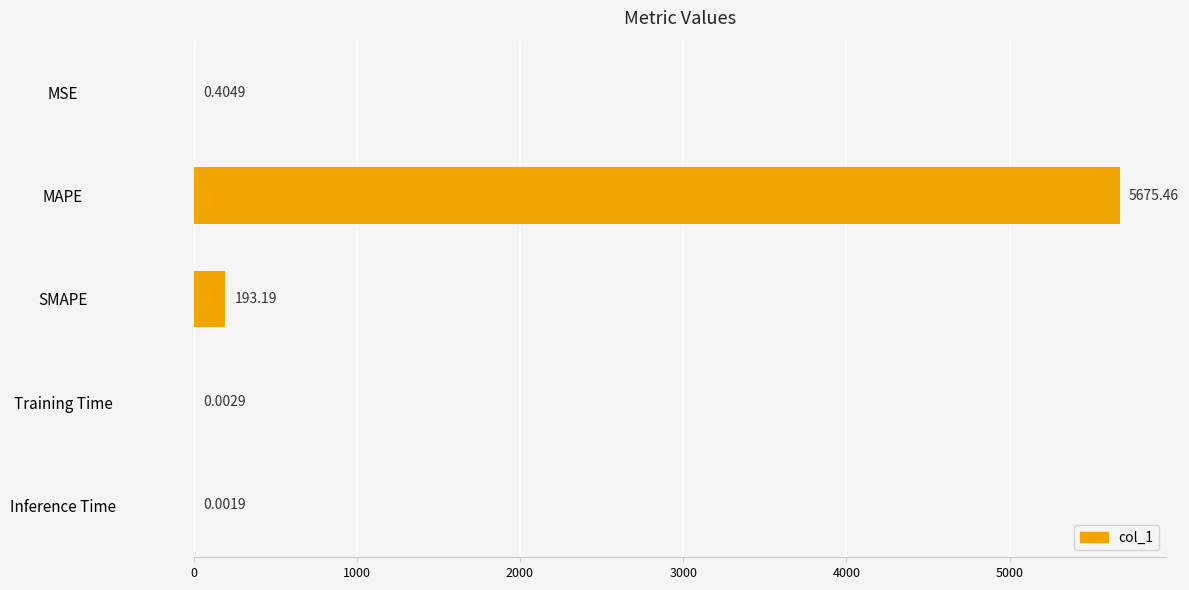

What is the sum of all values?

5869.1